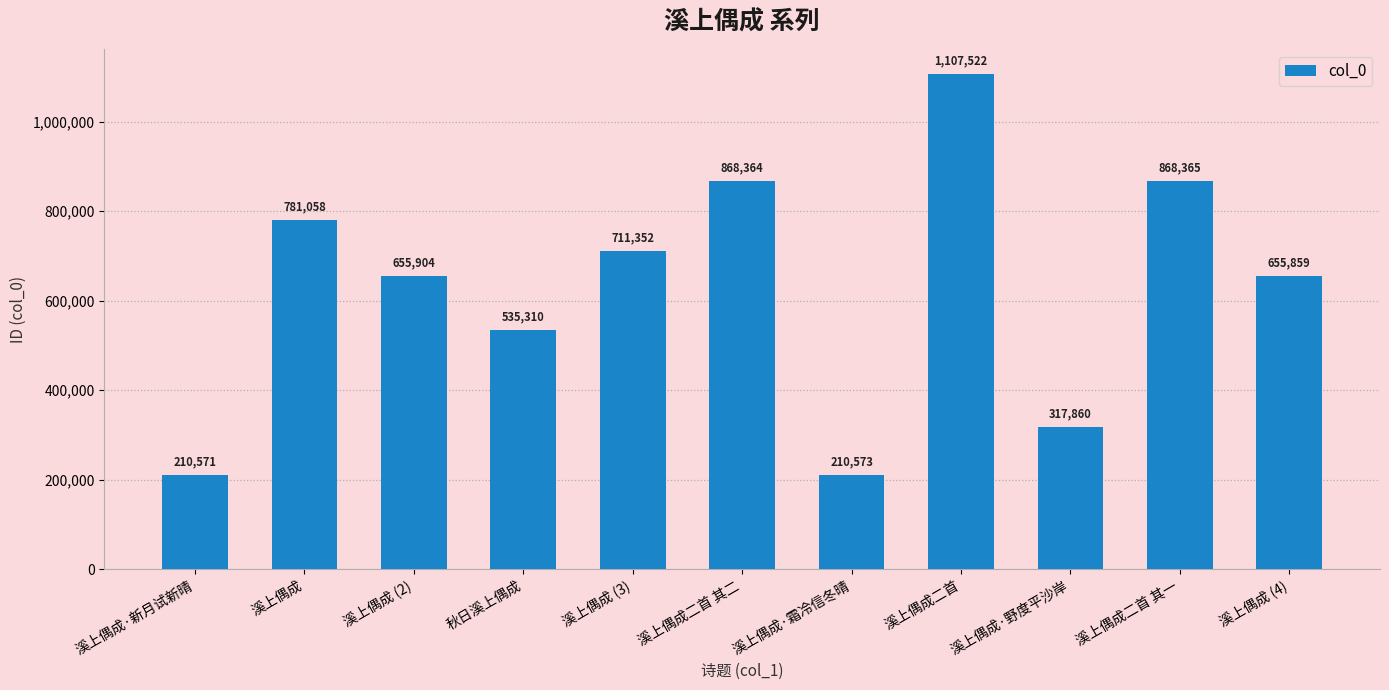

List the labels in order of value, largest first.

溪上偶成二首, 溪上偶成二首 其一, 溪上偶成二首 其二, 溪上偶成, 溪上偶成 (3), 溪上偶成 (2), 溪上偶成 (4), 秋日溪上偶成, 溪上偶成·野度平沙岸, 溪上偶成·霜冷信冬晴, 溪上偶成·新月试新晴